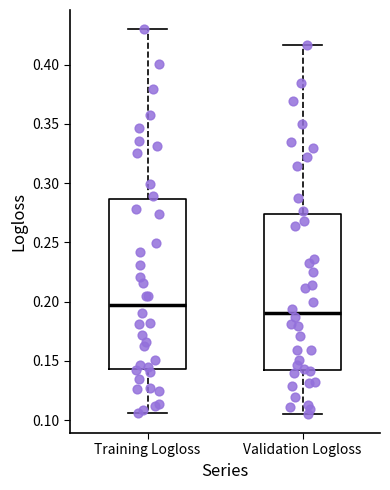

Which box's median line is the highest?

Training Logloss